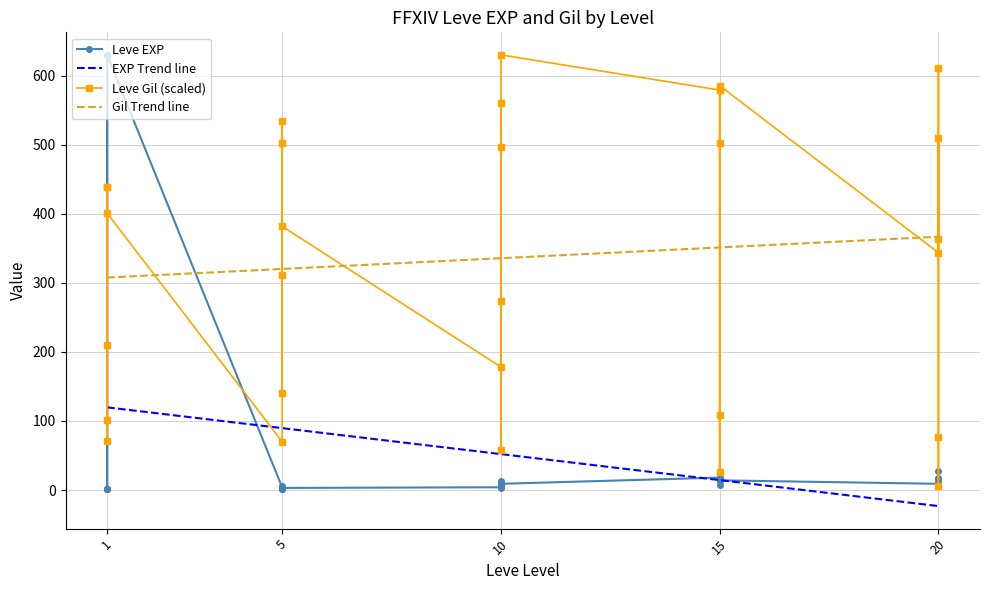

Which has a higher value, 5 or 1?

5